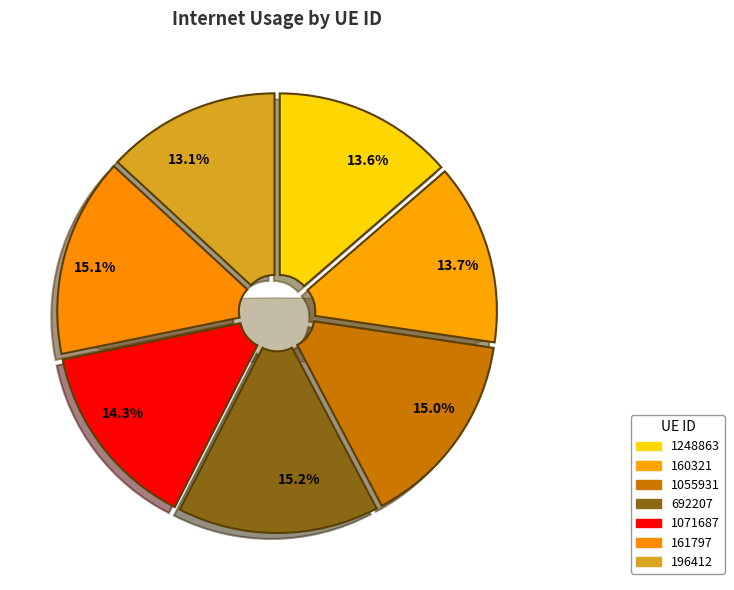

What is the largest slice in the pie chart?

692207